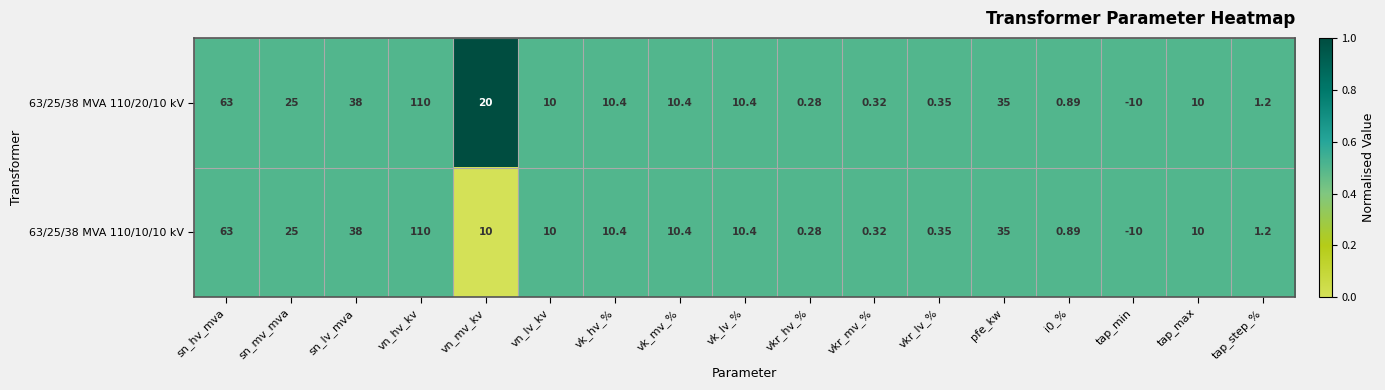

At which label does 63/25/38 MVA 110/20/10 kV first exceed 10?

sn_hv_mva